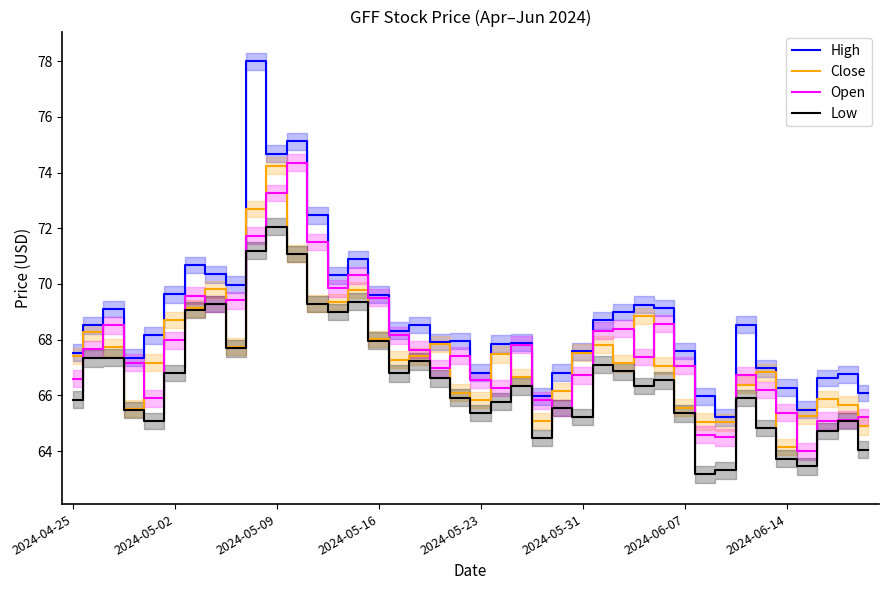

What is the difference between the highest and lowest values at 18?

1.3